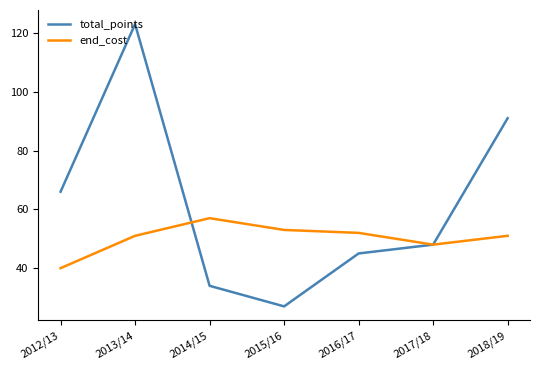

What is the sum of all end_cost values?

352